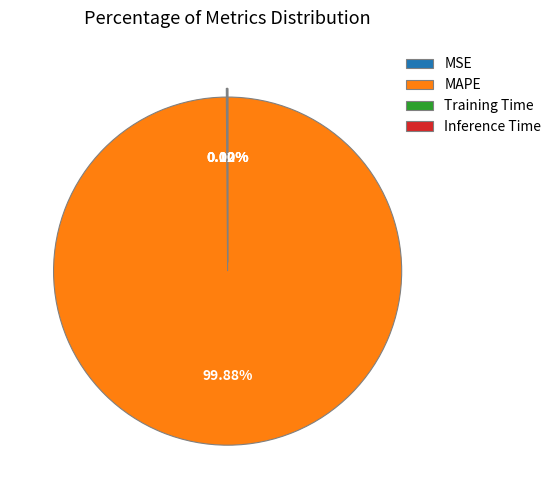

What is the largest slice in the pie chart?

MAPE